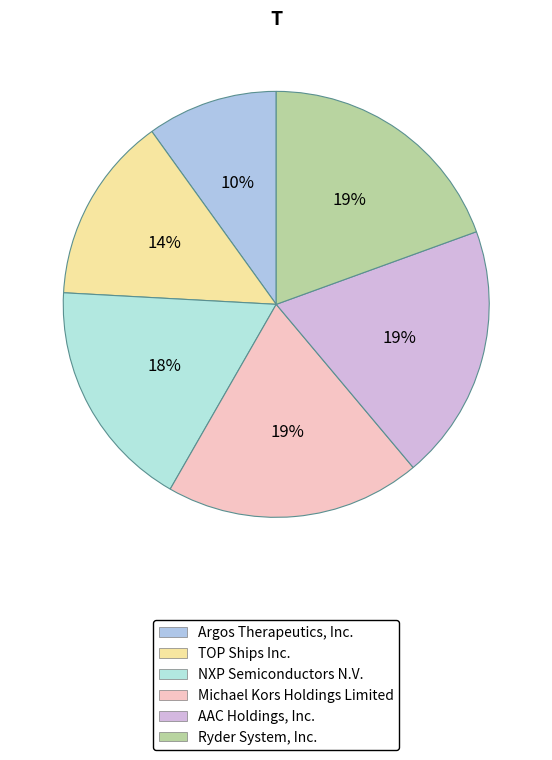

Which slice is the largest?

Ryder System, Inc.